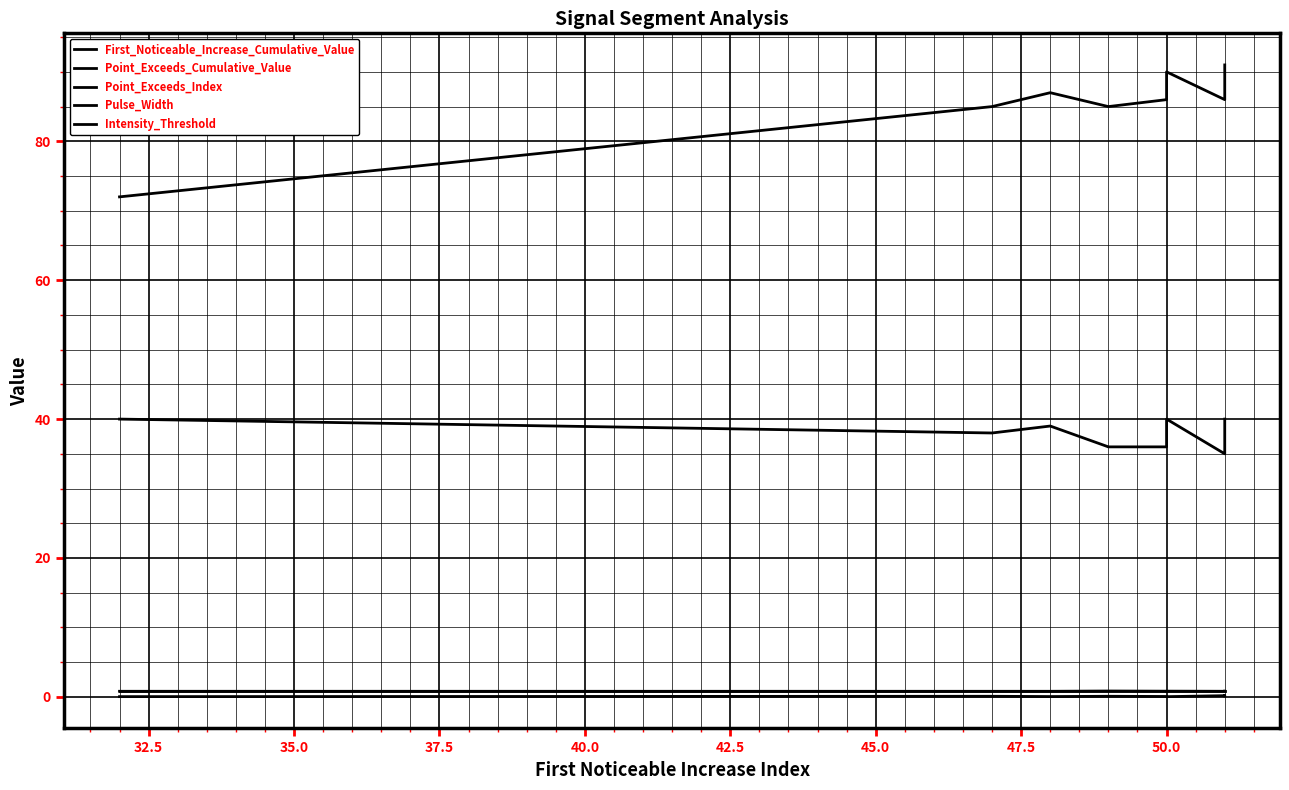

Is it true that First_Noticeable_Increase_Cumulative_Value equals 0.0 at 30.0?

False